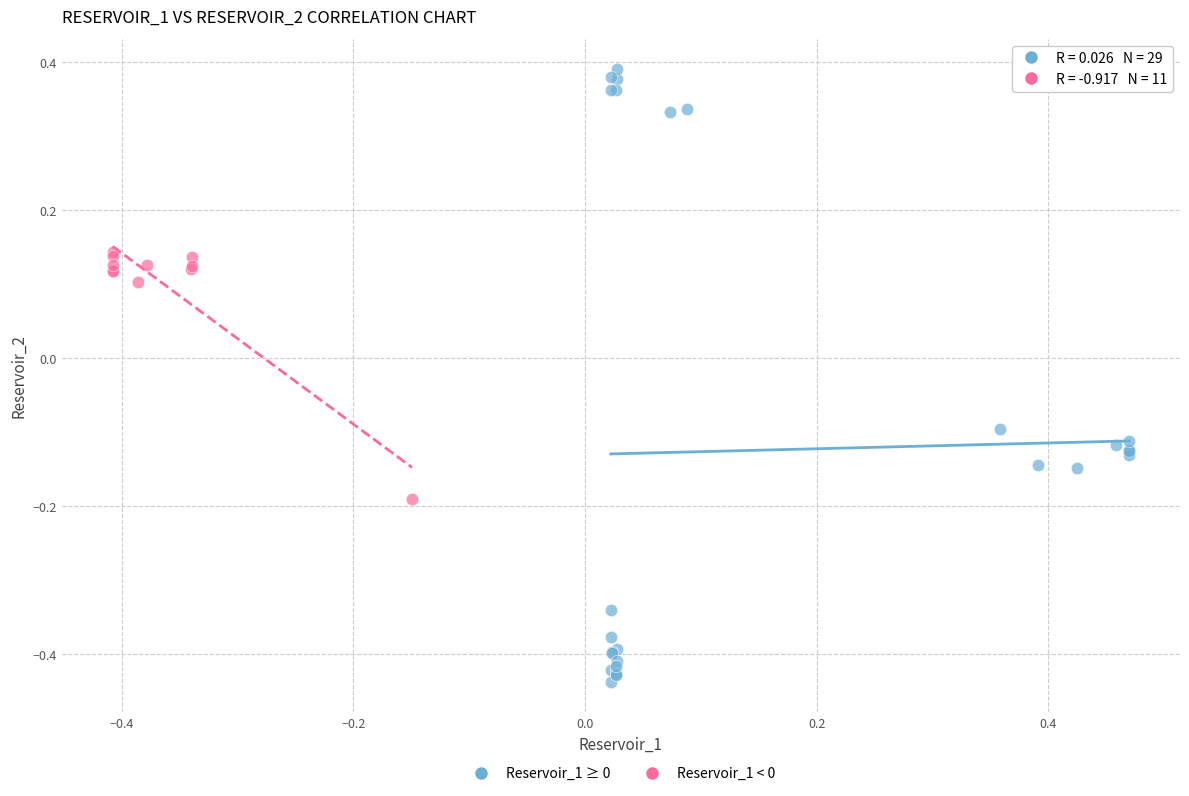

Which series reaches the maximum Y coordinate?

Reservoir_1 ≥ 0